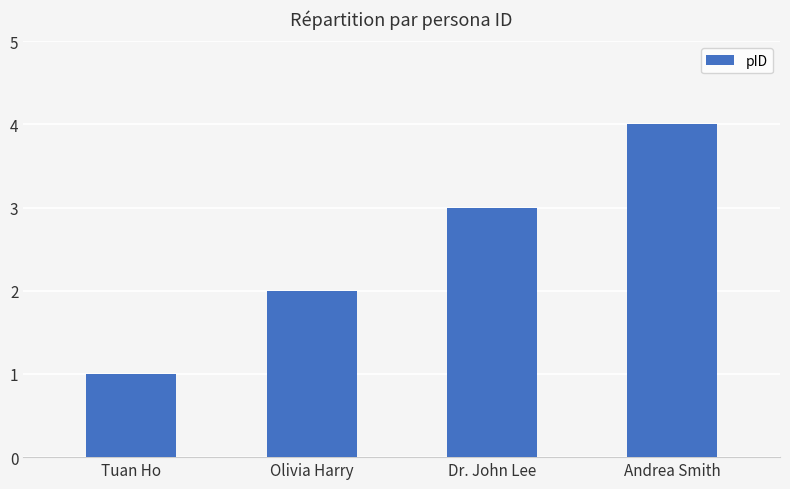

Between Olivia Harry and Andrea Smith, which is larger?

Andrea Smith